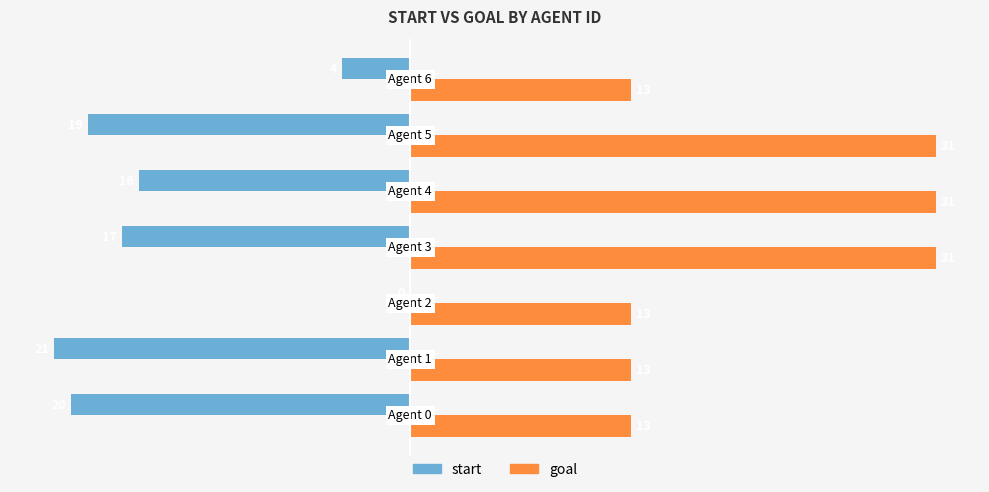

What is the highest value of the goal series?

31